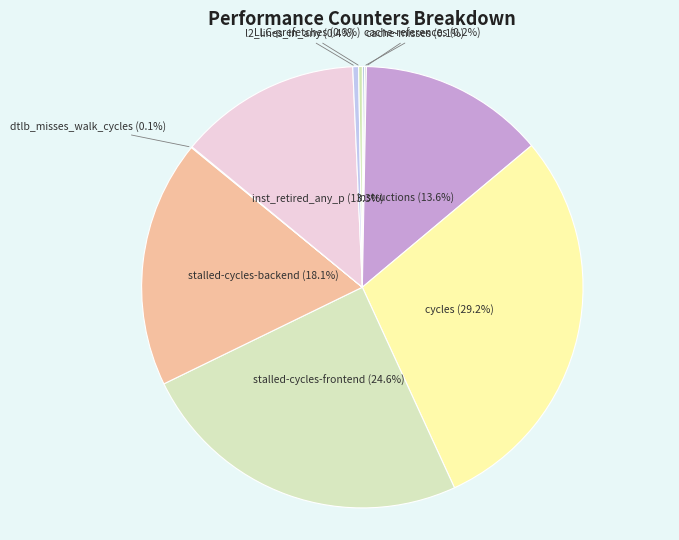

Is there any slice that represents more than half of the pie?

No